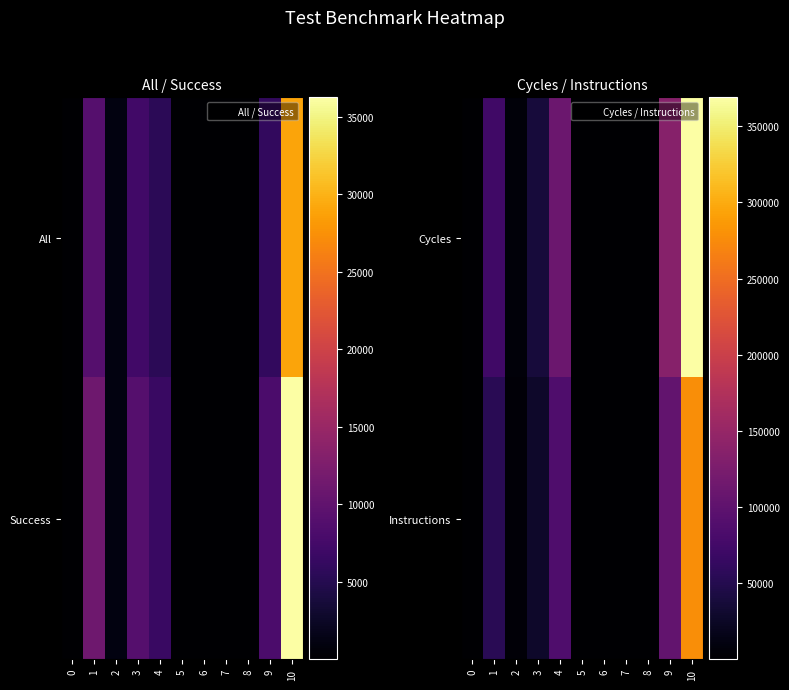

Where is Instructions nearest to the value 139036?

9